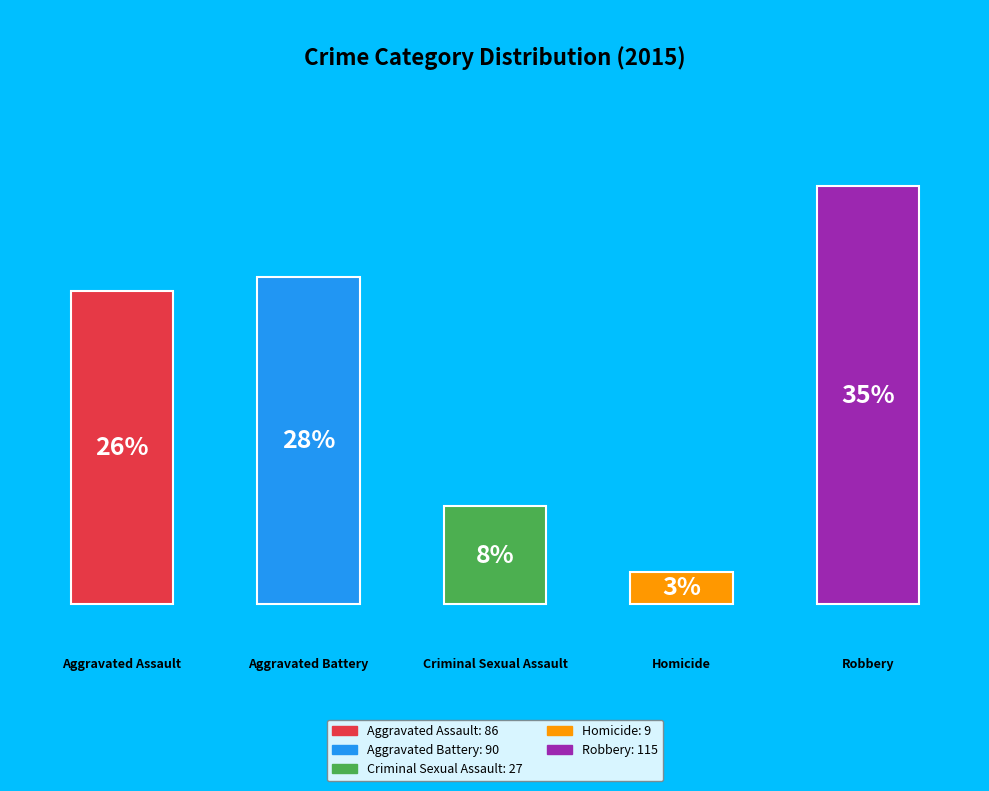

Between Homicide and Robbery, which is larger?

Robbery